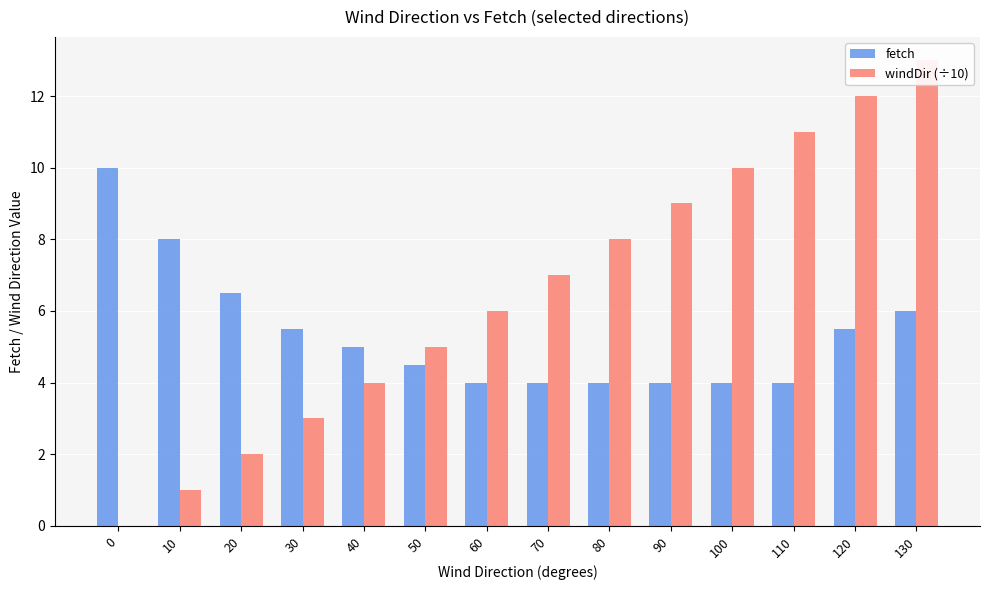

Which category has the highest value across all series?

130